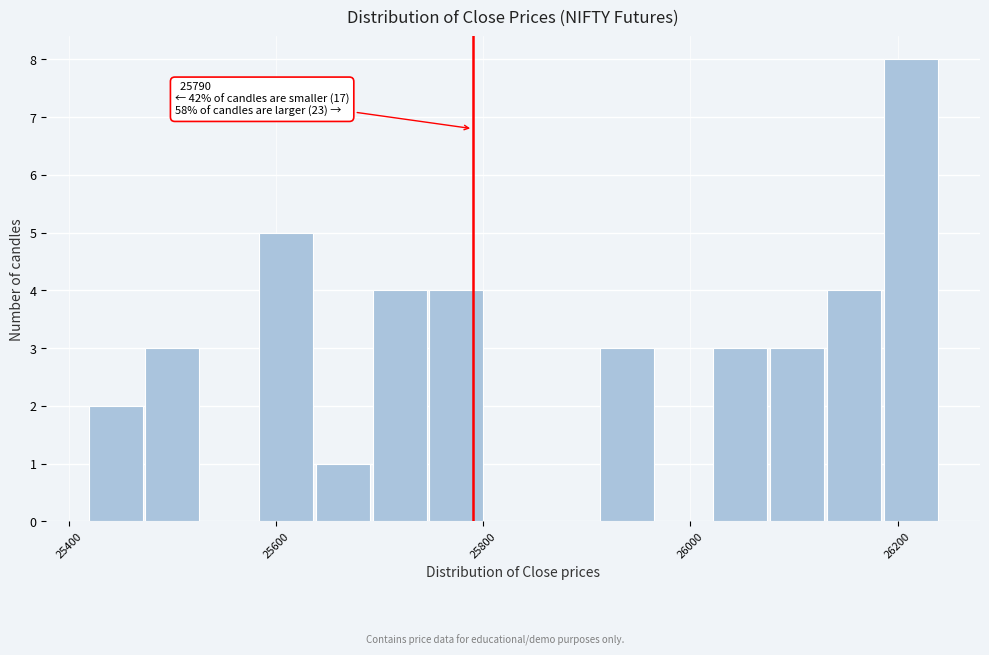

Read against the x-axis, roughly where is the centre of the tallest bar?

26220